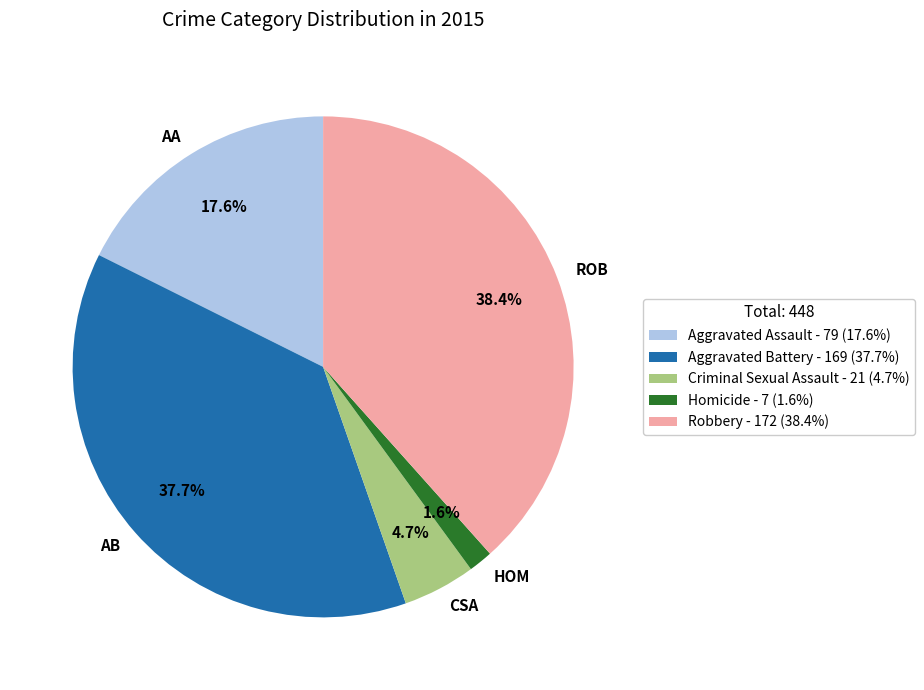

How many segments does this pie chart have?

5